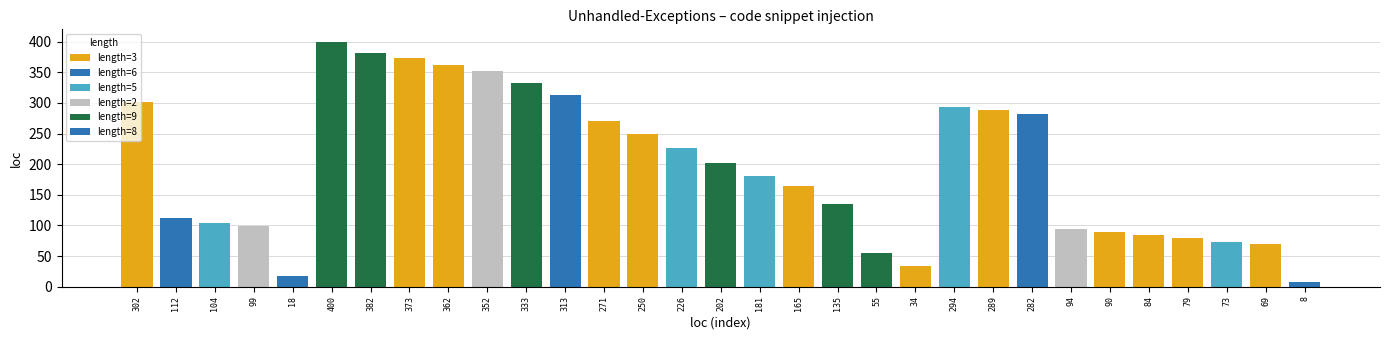

True or false: the data shows 12 at 18.

False